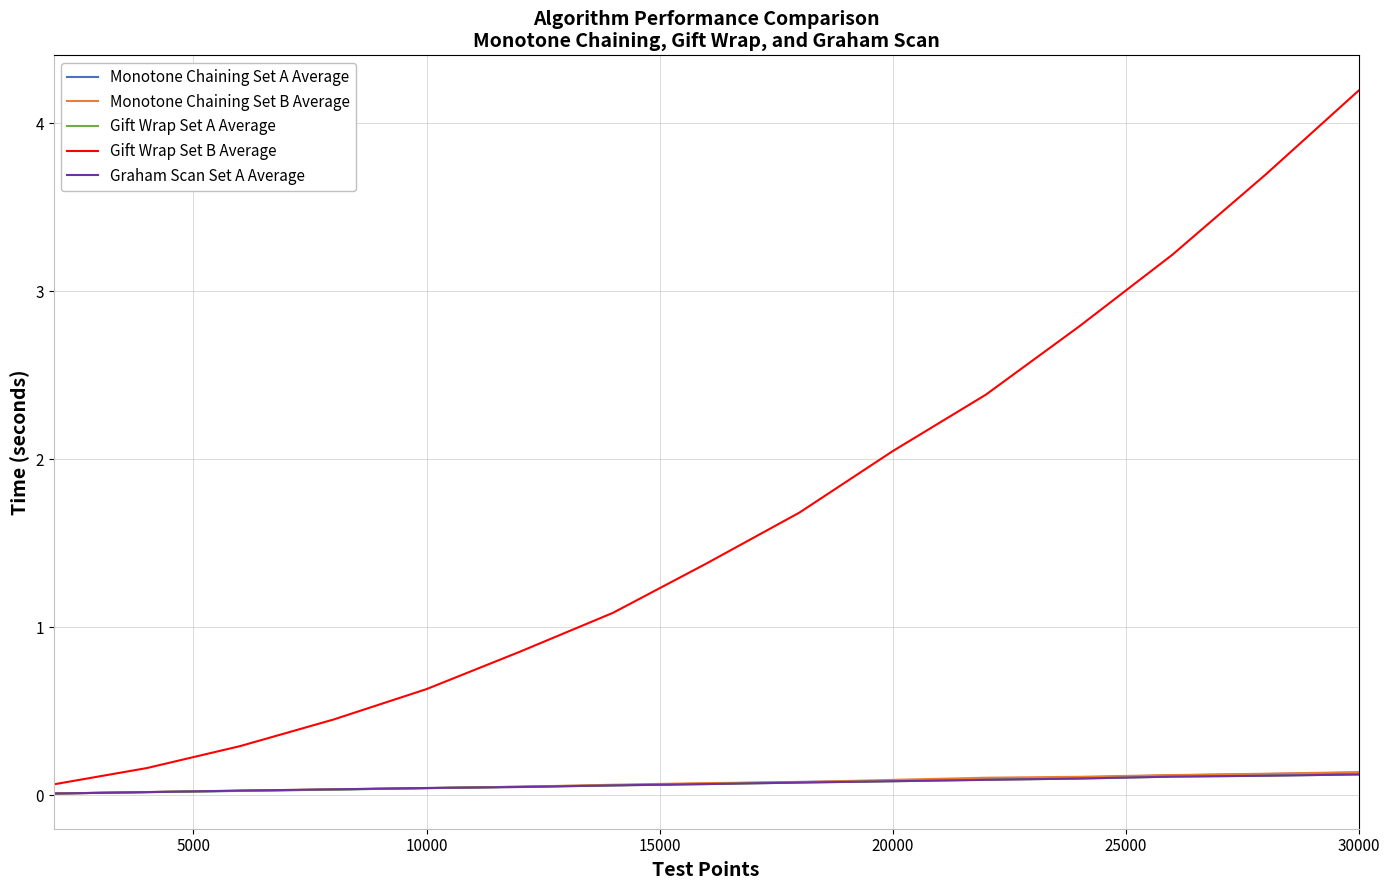

Which series has the largest range (max minus min)?

Gift Wrap Set B Average